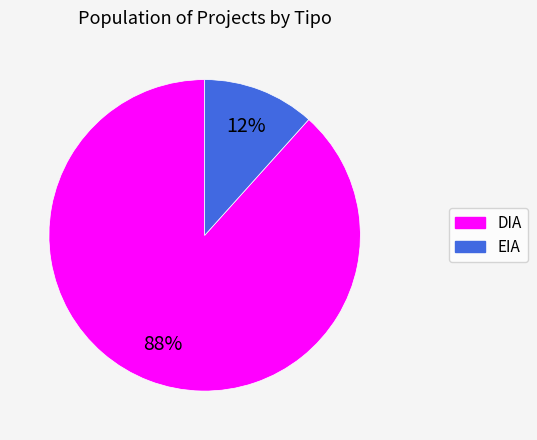

Combined, do EIA and DIA account for over 50%?

Yes